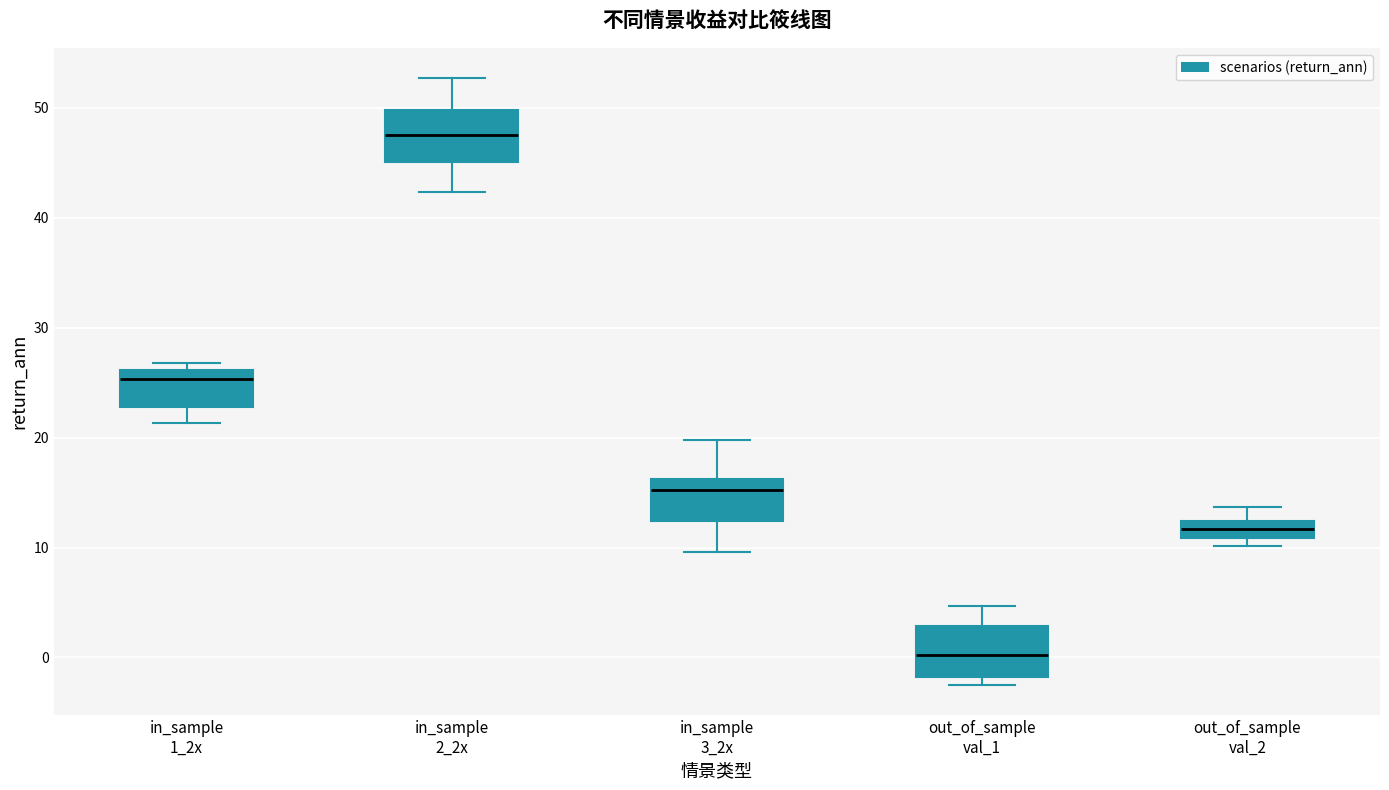

Where is the upper edge of the box for in_sample 1_2x on the y-axis? The values are not printed on the chart, so give them approximately, as read against the axis.

26